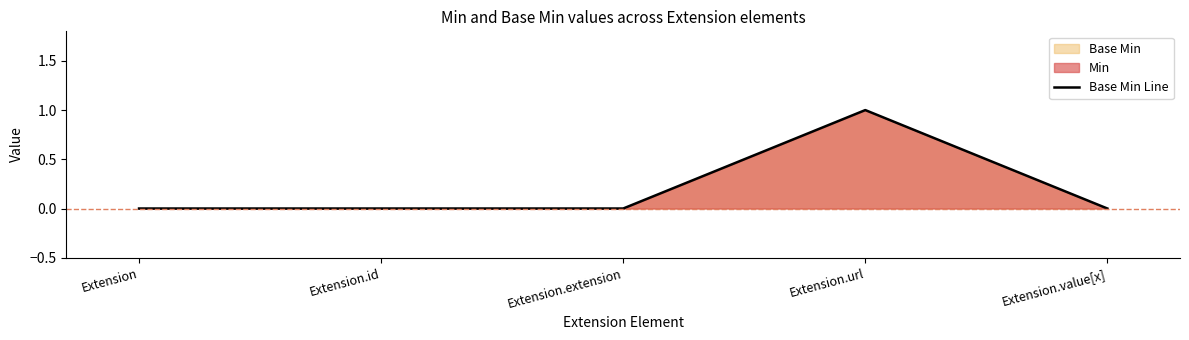

What is the label of the 2nd point from the left?

Extension.id